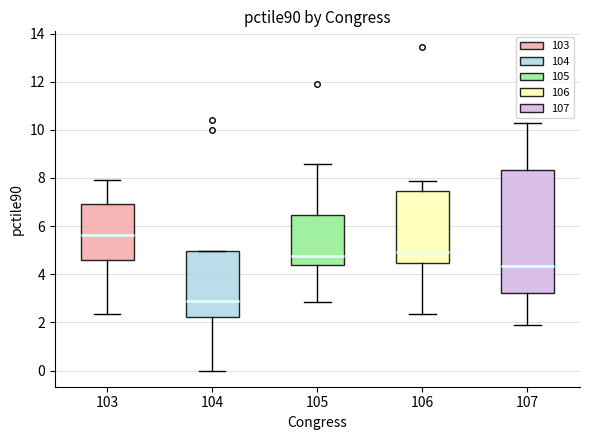

Reading left to right, transcribe this box plot: for each box, give where its median line is, the range the box spans, and where its two whiskers end, as read against the y-axis. The values are not printed on the chart, so give them approximately, as read against the axis.

103: median 5.6, box 4.6 to 7.0, whiskers 2.4 to 8.0
104: median 3.0, box 2.2 to 5.0, whiskers 0.0 to 5.0
105: median 4.8, box 4.4 to 6.4, whiskers 2.8 to 8.6
106: median 5.0, box 4.4 to 7.4, whiskers 2.4 to 7.8
107: median 4.4, box 3.2 to 8.4, whiskers 2.0 to 10.2